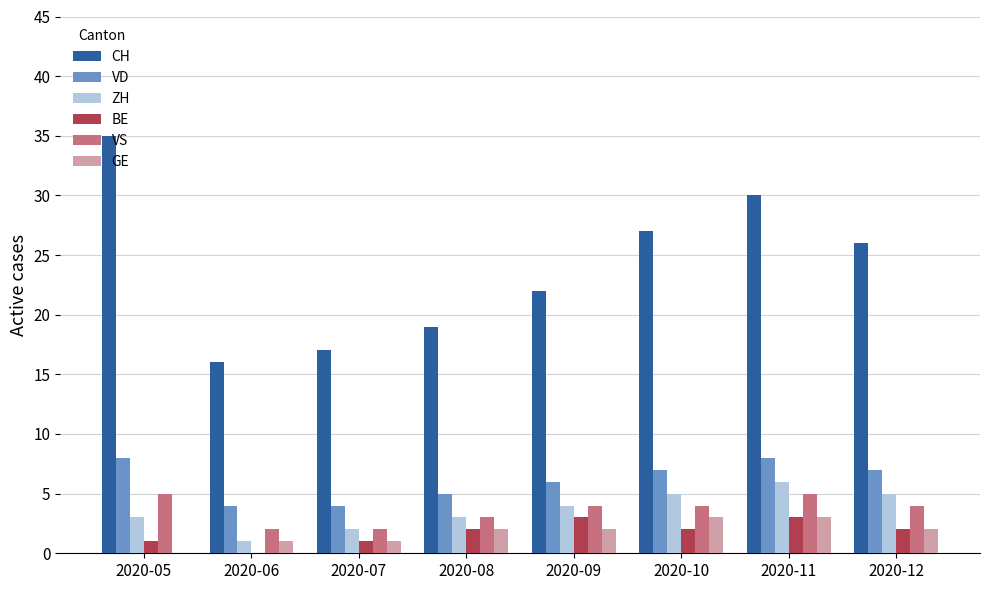

Where is CH nearest to the value 25?

2020-12